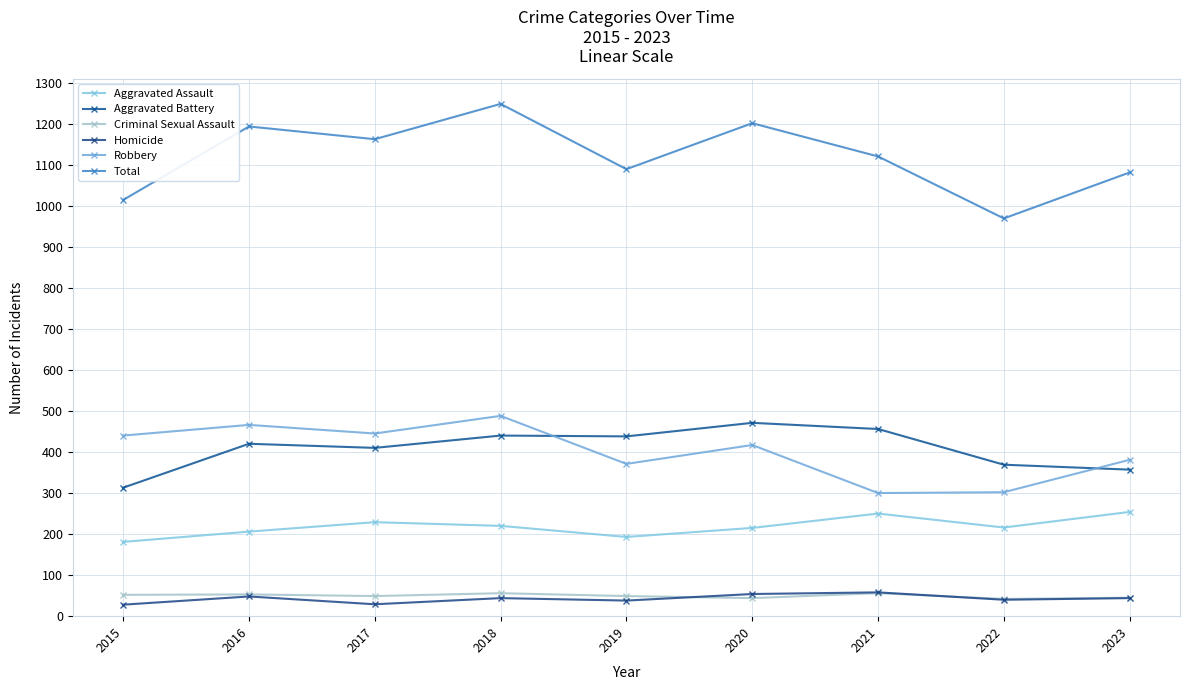

In Total, how many points are higher than both neighbors (excluding endpoints)?

3